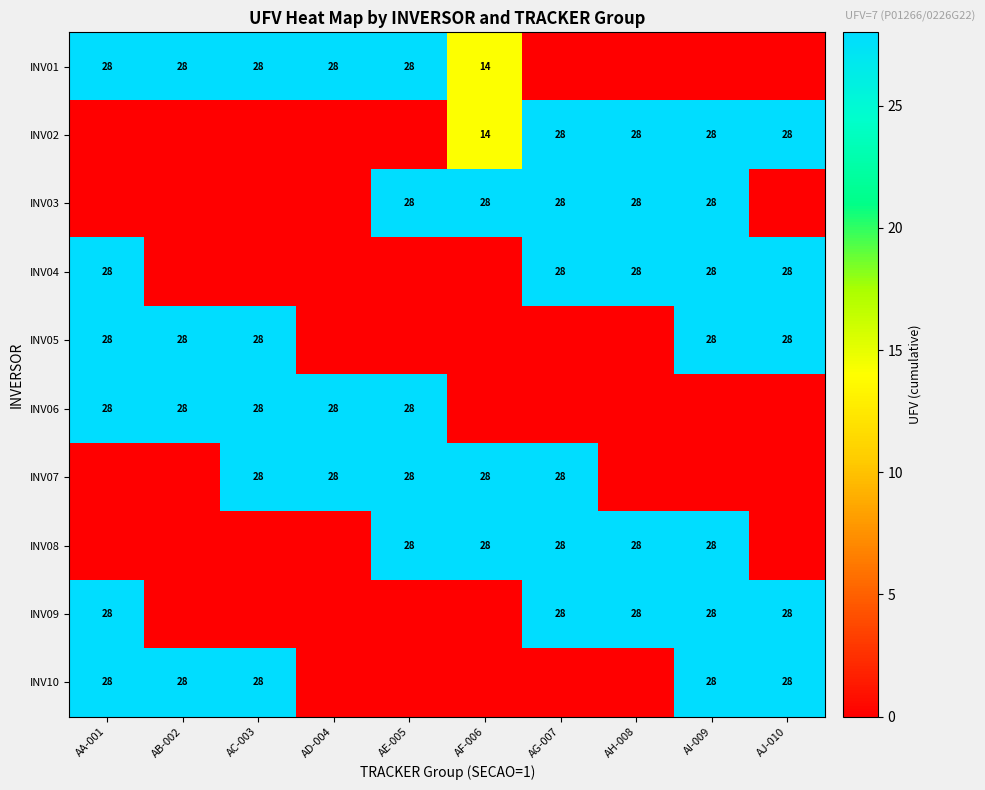

At which category is the sum across all series the highest?

AI-009